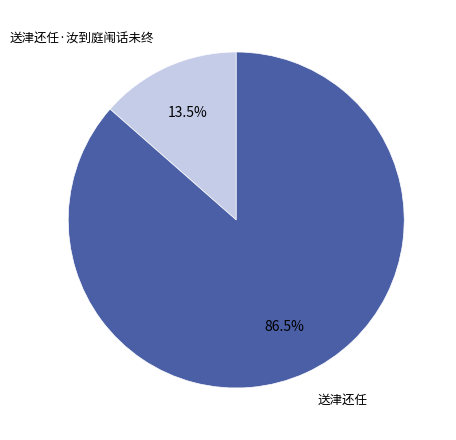

Count the number of slices in the pie.

2